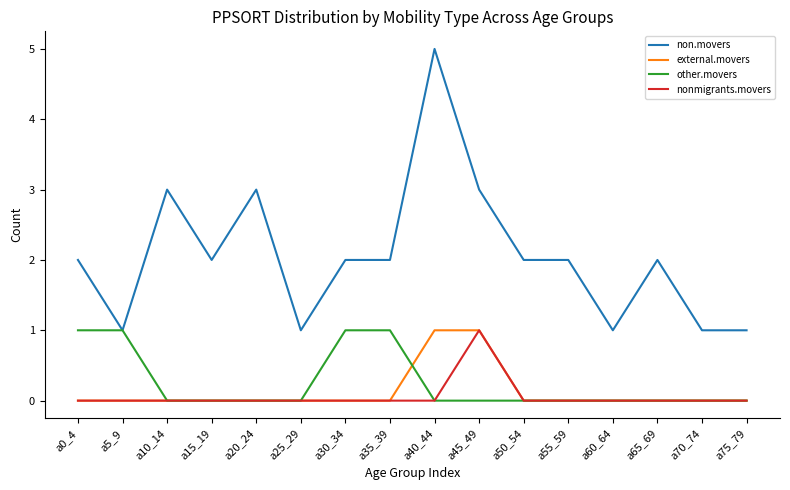

Which series has the largest total across all categories?

non.movers